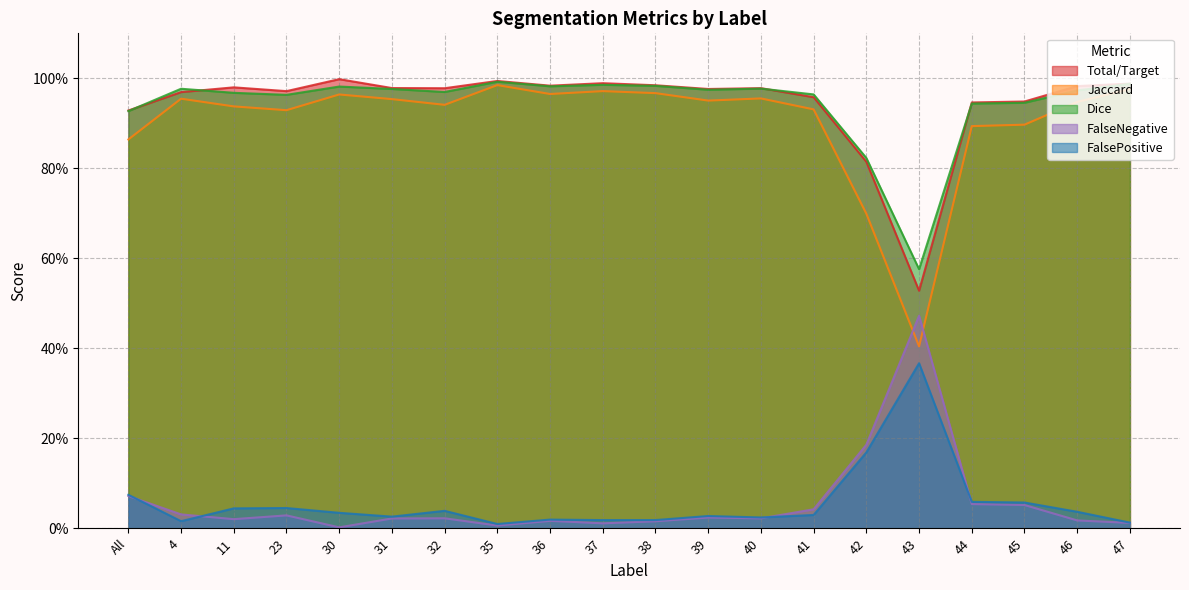

Rank the categories by Dice value from highest to lowest.

35, 47, 37, 38, 36, 30, 40, 4, 31, 39, 46, 32, 11, 41, 23, 45, 44, All, 42, 43